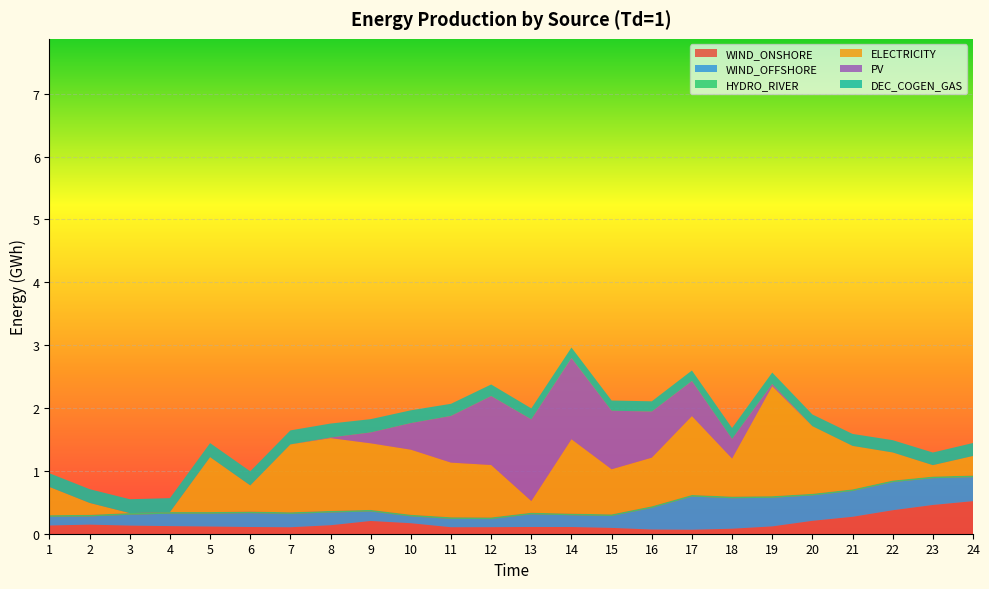

Reading right to left, list all the values displayed in this chart.

WIND_ONSHORE: 24=0.5	23=0.5	22=0.4	21=0.3	20=0.2	19=0.1	18=0.1	17=0.1	16=0.1	15=0.1	14=0.1	13=0.1	12=0.1	11=0.1	10=0.2	9=0.2	8=0.1	7=0.1	6=0.1	5=0.1	4=0.1	3=0.1	2=0.1	1=0.1
WIND_OFFSHORE: 24=0.4	23=0.4	22=0.4	21=0.4	20=0.4	19=0.5	18=0.5	17=0.5	16=0.3	15=0.2	14=0.2	13=0.2	12=0.1	11=0.1	10=0.1	9=0.2	8=0.2	7=0.2	6=0.2	5=0.2	4=0.2	3=0.2	2=0.1	1=0.1
HYDRO_RIVER: 24=0.0	23=0.0	22=0.0	21=0.0	20=0.0	19=0.0	18=0.0	17=0.0	16=0.0	15=0.0	14=0.0	13=0.0	12=0.0	11=0.0	10=0.0	9=0.0	8=0.0	7=0.0	6=0.0	5=0.0	4=0.0	3=0.0	2=0.0	1=0.0
ELECTRICITY: 24=0.3	23=0.2	22=0.4	21=0.7	20=1.1	19=1.7	18=0.6	17=1.3	16=0.8	15=0.7	14=1.2	13=0.2	12=0.8	11=0.9	10=1.0	9=1.1	8=1.2	7=1.1	6=0.4	5=0.9	4=0.0	3=0.0	2=0.2	1=0.4
PV: 24=0.0	23=0.0	22=0.0	21=0.0	20=0.0	19=0.0	18=0.3	17=0.6	16=0.7	15=0.9	14=1.3	13=1.3	12=1.1	11=0.7	10=0.4	9=0.2	8=0.0	7=0.0	6=0.0	5=0.0	4=0.0	3=0.0	2=0.0	1=0.0
DEC_COGEN_GAS: 24=0.2	23=0.2	22=0.2	21=0.2	20=0.2	19=0.2	18=0.2	17=0.2	16=0.2	15=0.2	14=0.2	13=0.2	12=0.2	11=0.2	10=0.2	9=0.2	8=0.2	7=0.2	6=0.2	5=0.2	4=0.2	3=0.2	2=0.2	1=0.2